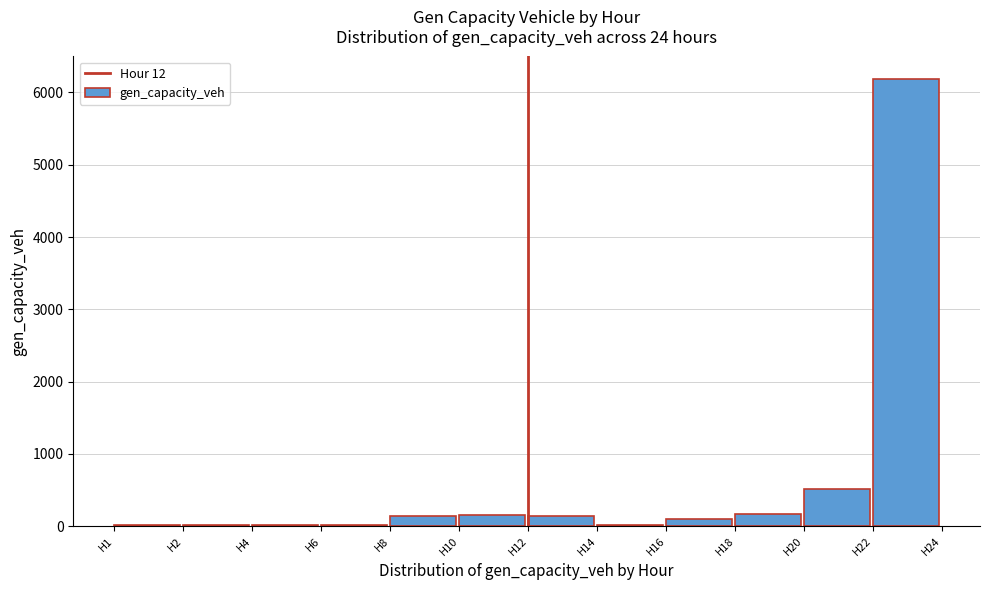

Is it true that the value at H20 is 514.1?

True